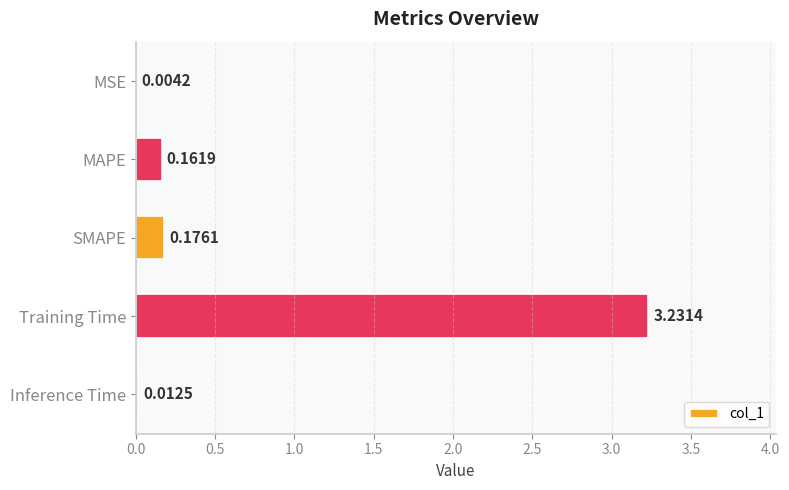

At which label is the value closest to 1?

SMAPE